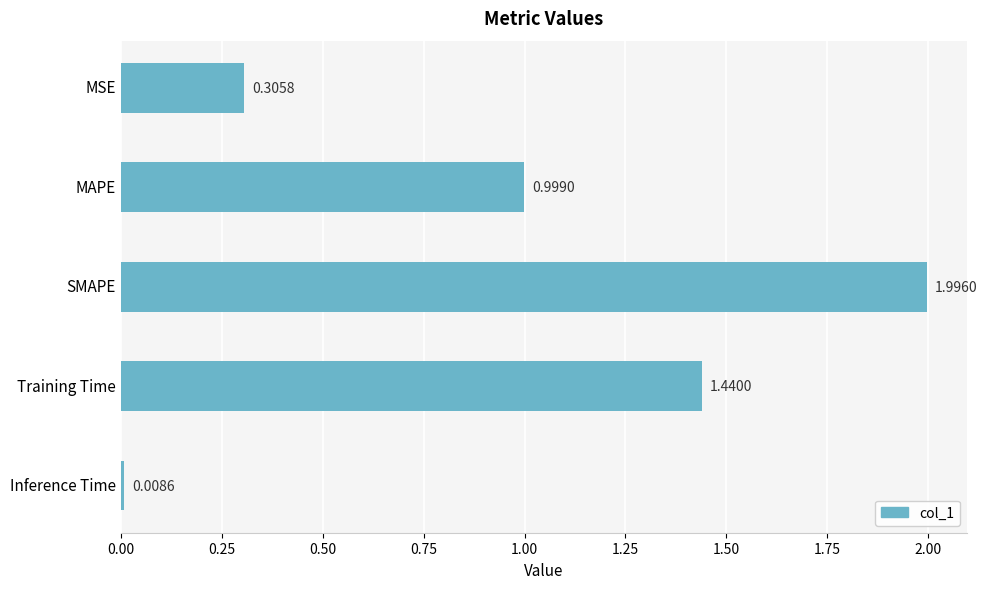

What is the change in value from MSE to Inference Time?

-0.3